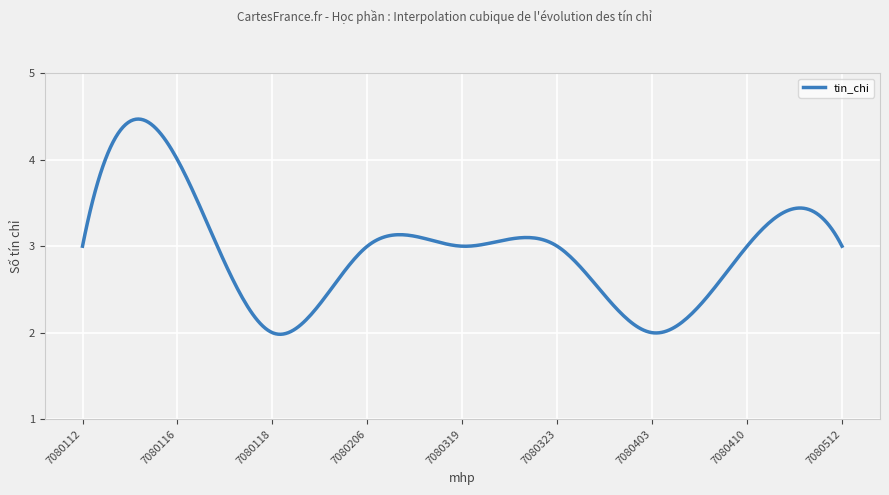

What is the greatest value displayed?

4.5